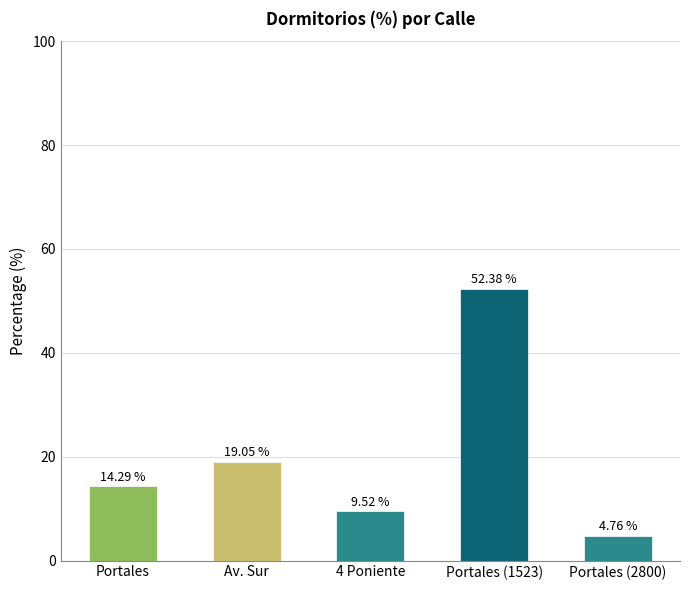

How many data points are less than 14?

2